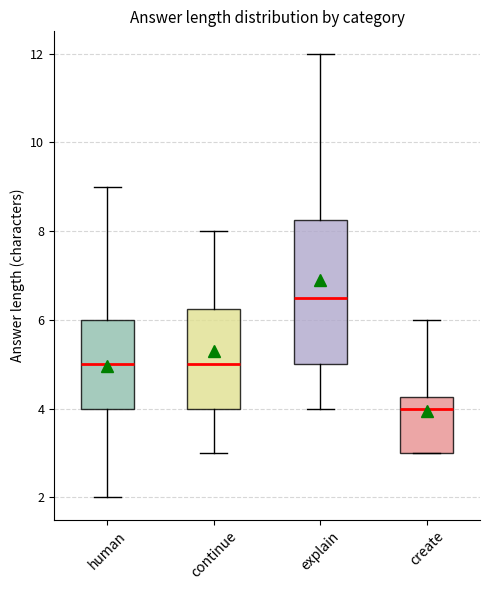

Comparing the boxes themselves (not the whiskers), which one is the tallest?

explain